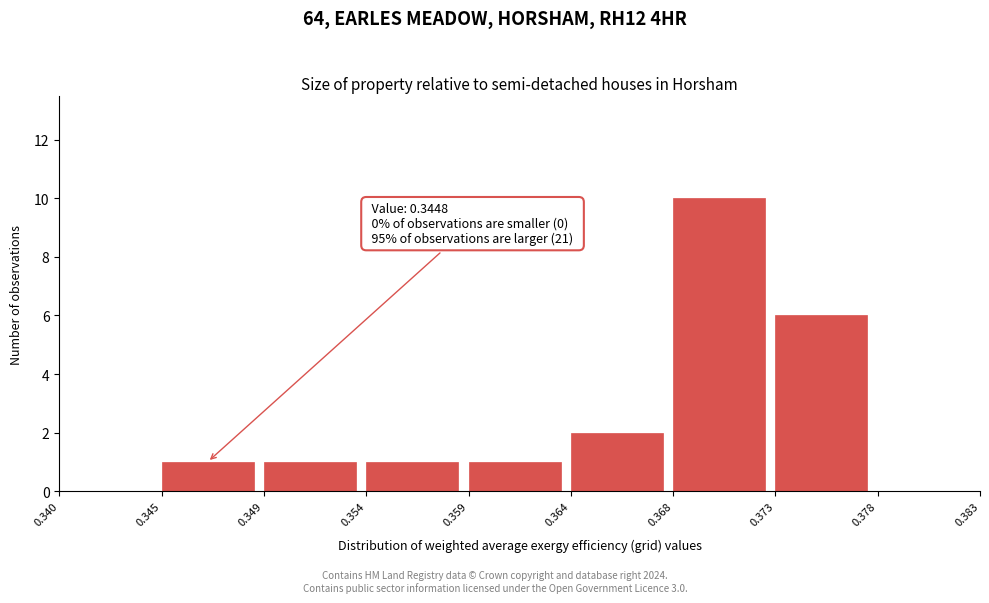

Reading left to right, what are all the values shown in this chart?

0.340=0	0.345=1	0.349=1	0.354=1	0.359=1	0.364=2	0.368=10	0.373=6	0.378=0